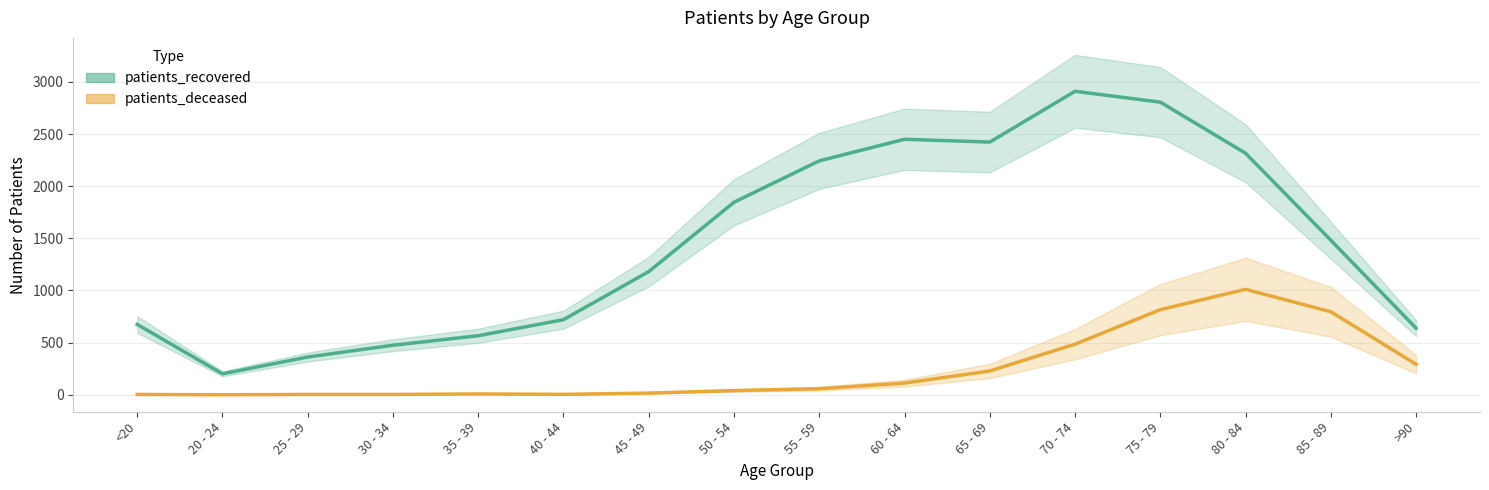

What is the difference between the maximum and minimum values in the patients_recovered series?

2709